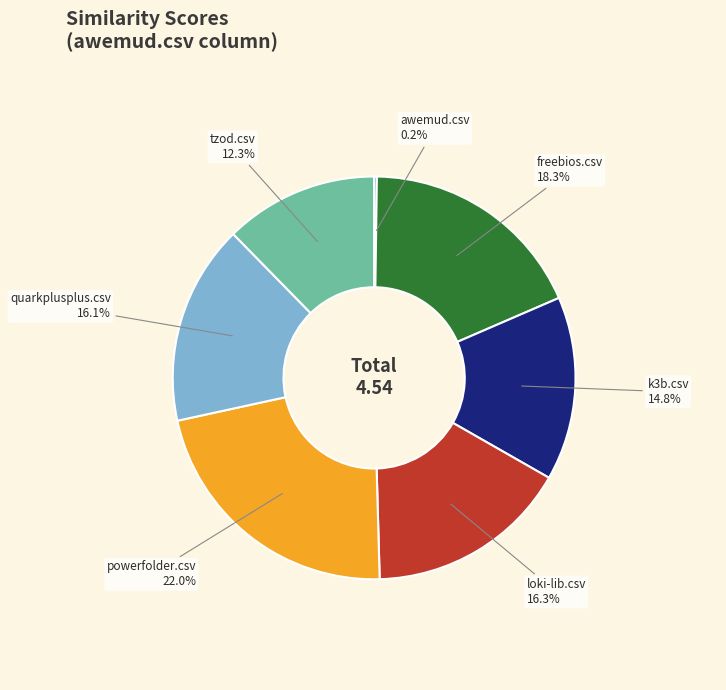

Which has a higher value, freebios.csv or quarkplusplus.csv?

freebios.csv